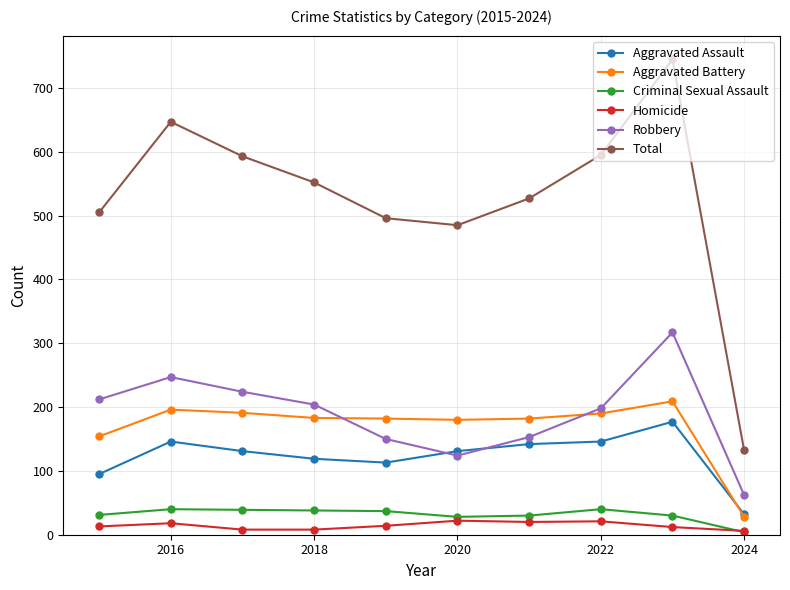

True or false: Aggravated Assault has more than 0 interior local peaks.

True